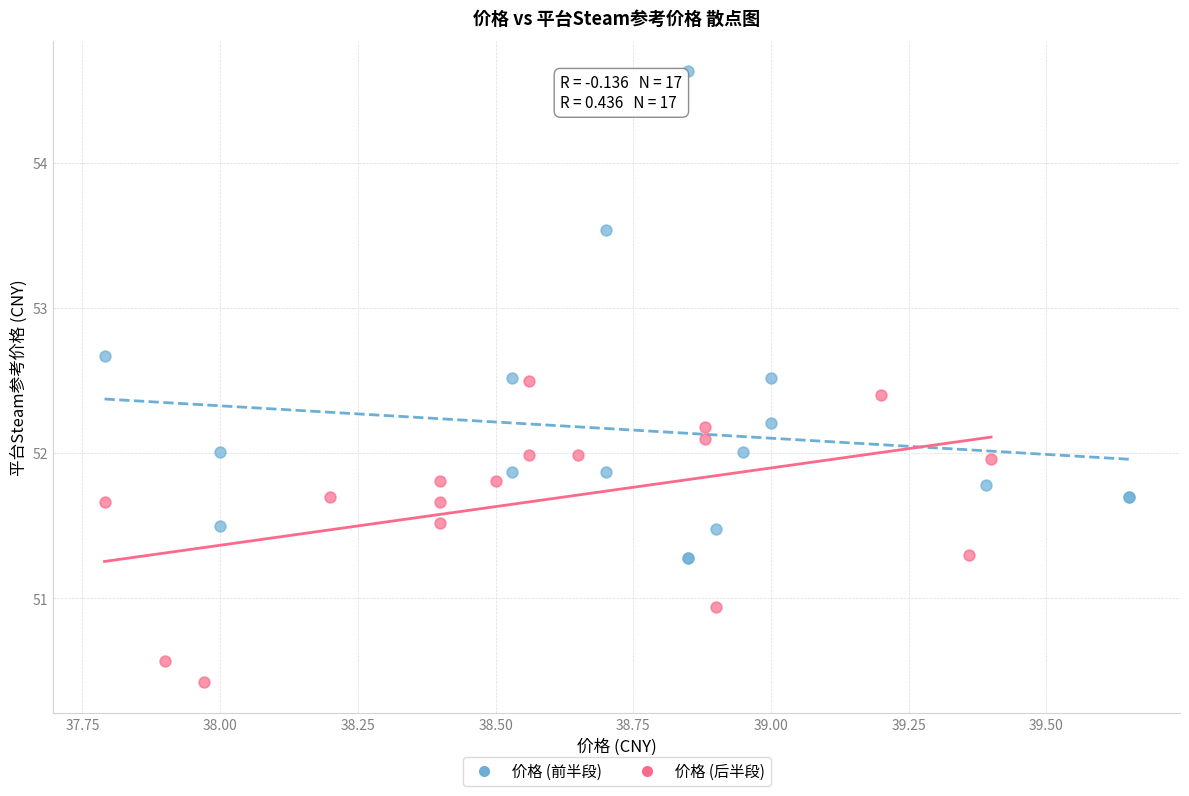

Which series has the widest spread of Y values?

价格 (前半段)